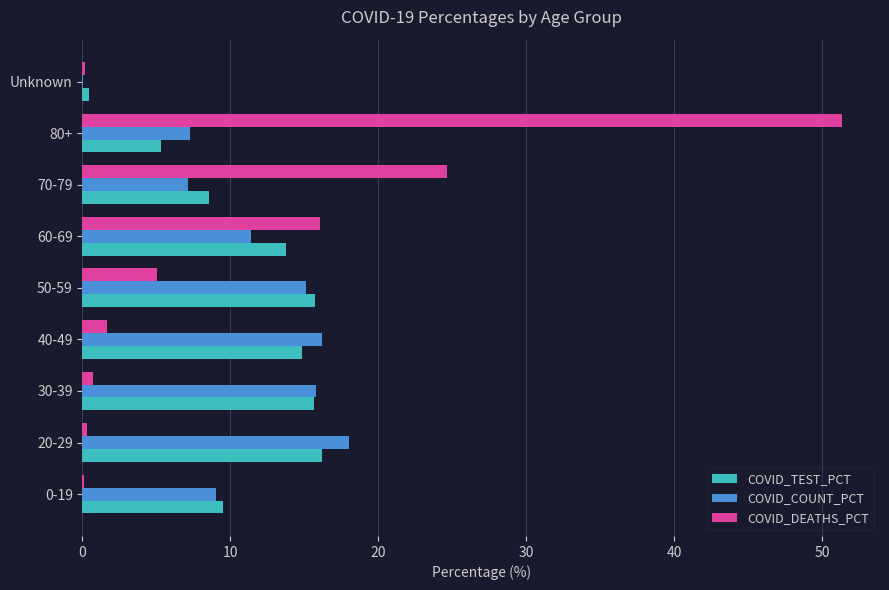

Which series changed the most between 20-29 and 70-79?

COVID_DEATHS_PCT